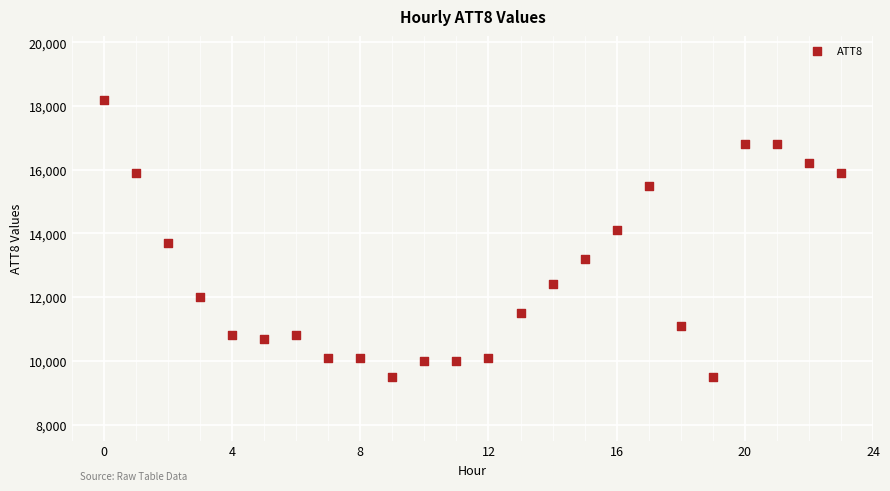

What is the range of Y values (max minus min)?

8700